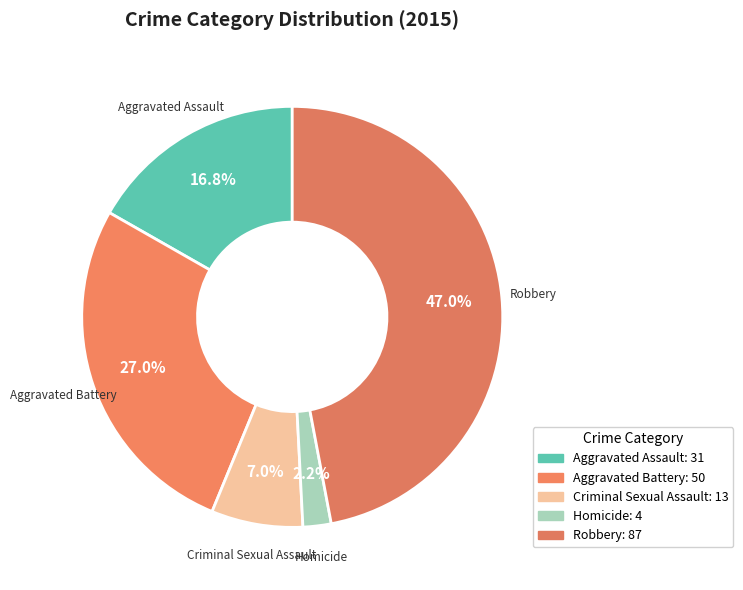

To the nearest percent, what percentage of the pie is Aggravated Assault?

17%